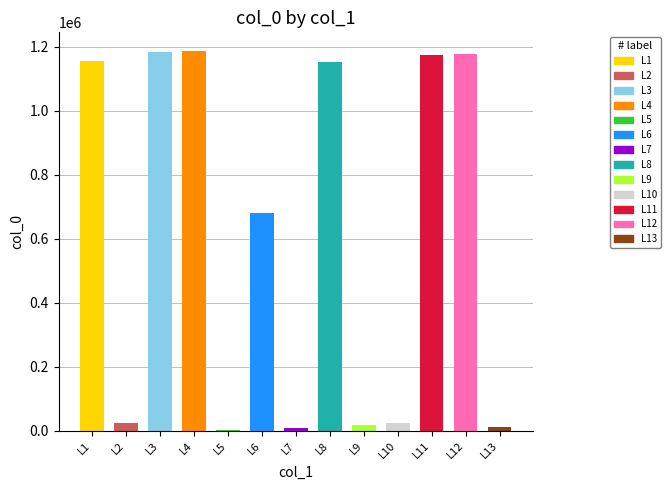

The value at 登安国寺南楼 is 293916. True or false?

False